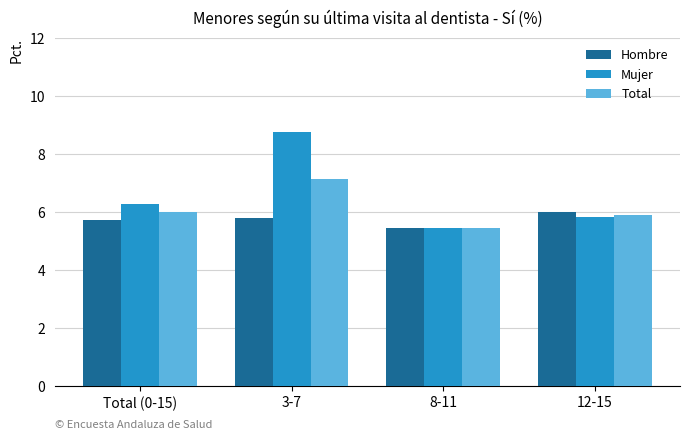

What is the sum of all Mujer values?

26.3